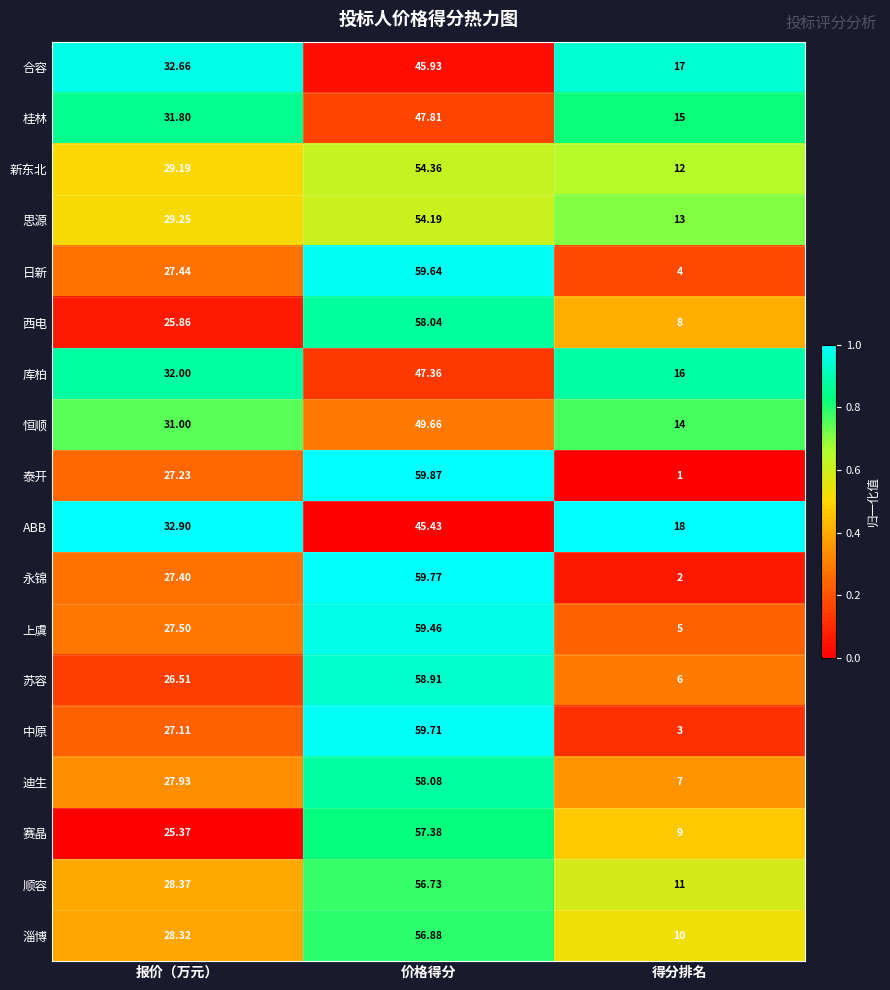

What is the total value across all series at 报价（万元）?

517.8